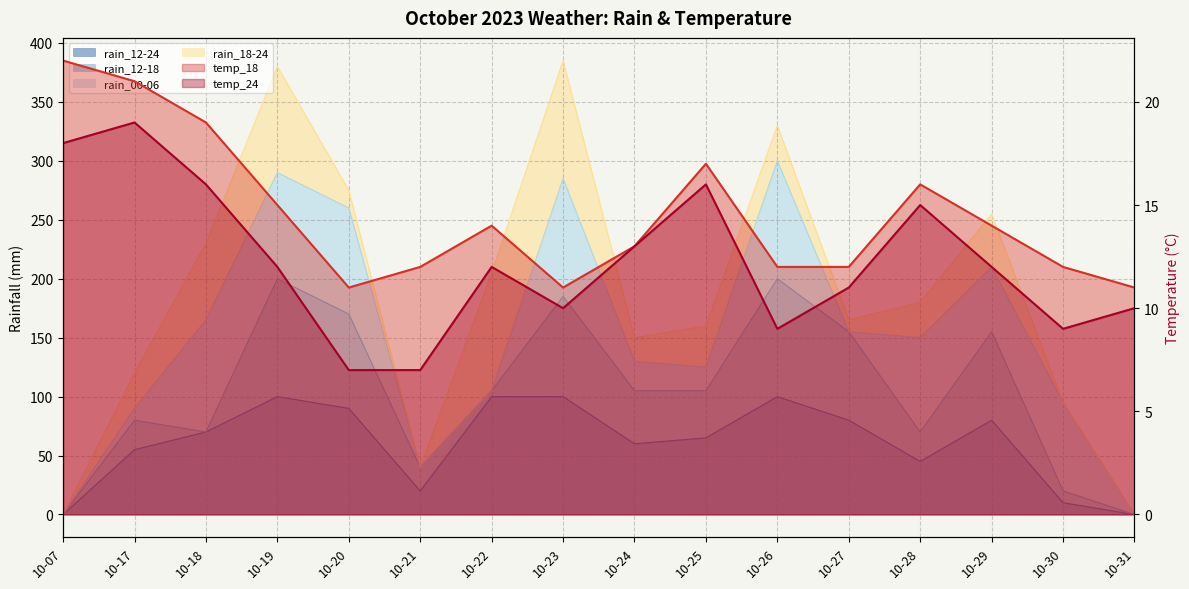

What is the spread (max minus min) of values at 10-17?

36